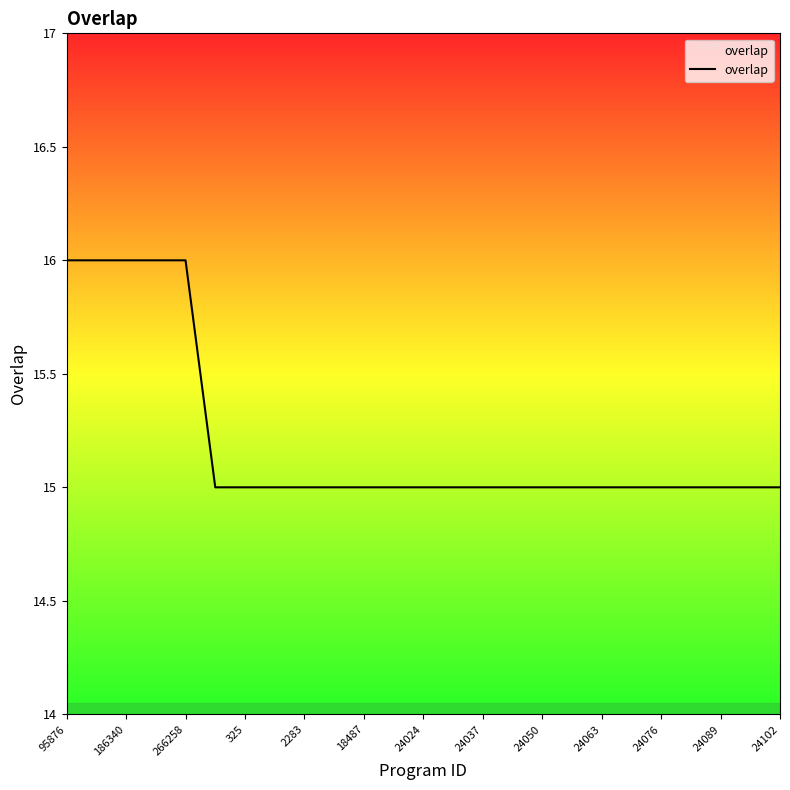

What is the maximum value shown in the chart?

16